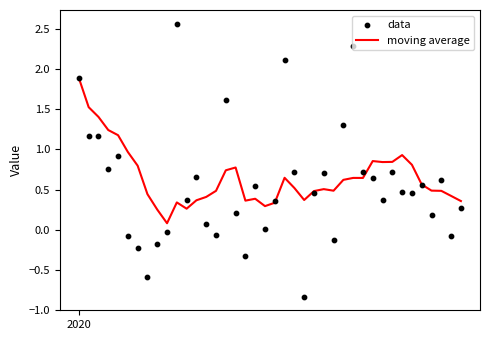

What is the maximum value for moving average?

1.9